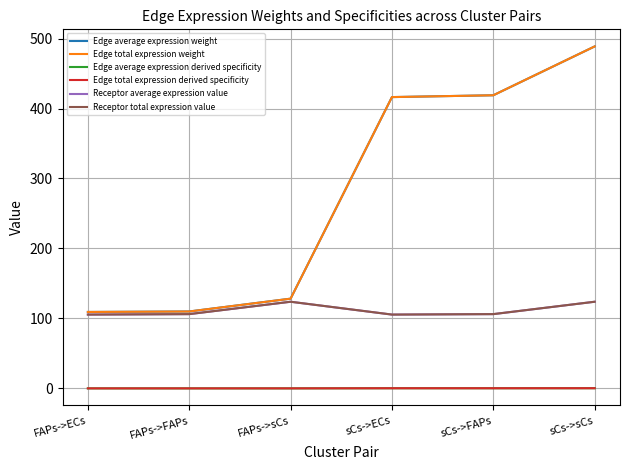

Reading left to right, what are all the values shown in this chart?

Edge average expression weight: FAPs->ECs=109.3	FAPs->FAPs=109.9	FAPs->sCs=128.3	sCs->ECs=416.3	sCs->FAPs=418.9	sCs->sCs=488.7
Edge total expression weight: FAPs->ECs=109.3	FAPs->FAPs=109.9	FAPs->sCs=128.3	sCs->ECs=416.3	sCs->FAPs=418.9	sCs->sCs=488.7
Edge average expression derived specificity: FAPs->ECs=0.1	FAPs->FAPs=0.1	FAPs->sCs=0.1	sCs->ECs=0.2	sCs->FAPs=0.3	sCs->sCs=0.3
Edge total expression derived specificity: FAPs->ECs=0.1	FAPs->FAPs=0.1	FAPs->sCs=0.1	sCs->ECs=0.2	sCs->FAPs=0.3	sCs->sCs=0.3
Receptor average expression value: FAPs->ECs=105.5	FAPs->FAPs=106.2	FAPs->sCs=123.9	sCs->ECs=105.5	sCs->FAPs=106.2	sCs->sCs=123.9
Receptor total expression value: FAPs->ECs=105.5	FAPs->FAPs=106.2	FAPs->sCs=123.9	sCs->ECs=105.5	sCs->FAPs=106.2	sCs->sCs=123.9